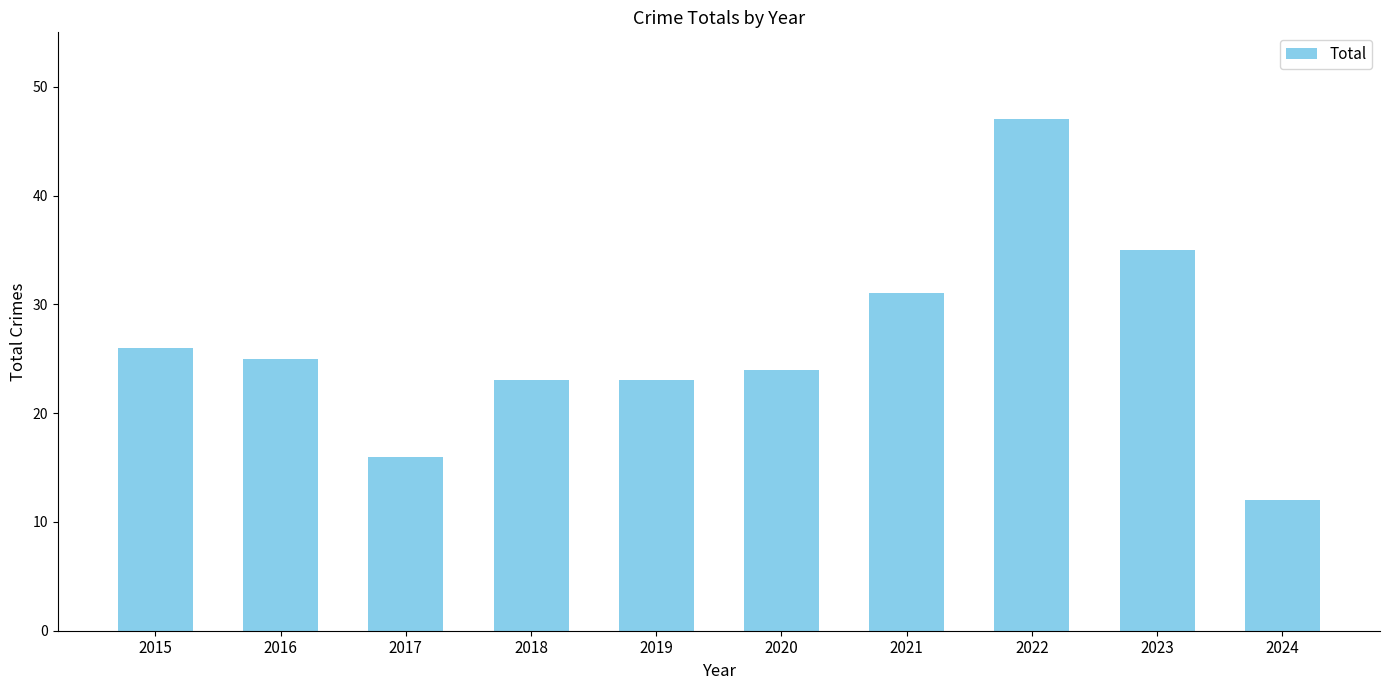

What is the approximate value at 2017, to the nearest 10?

20